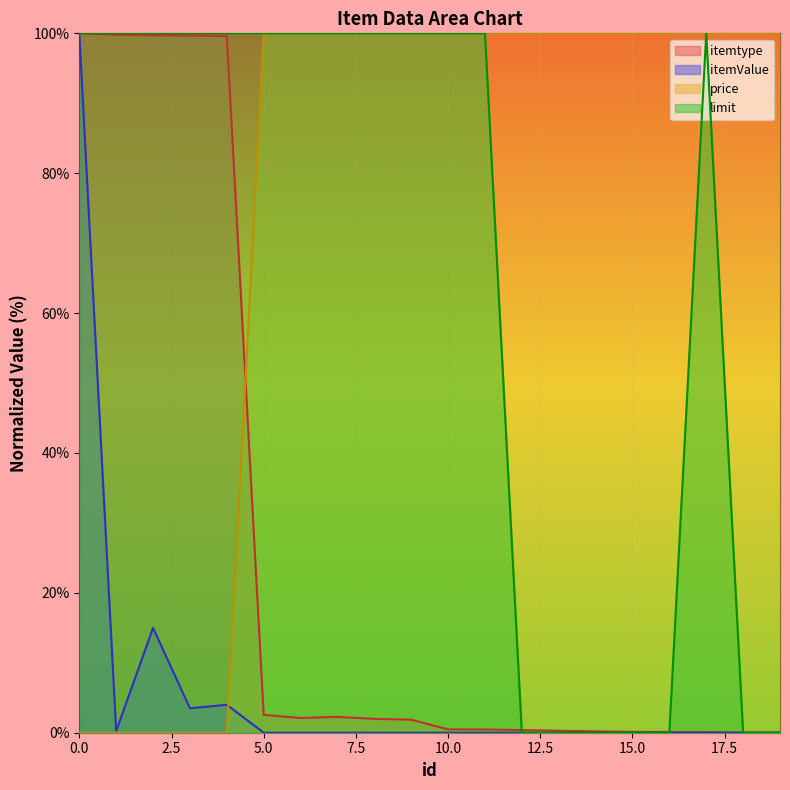

How many limit values are between 0 and 100?

20